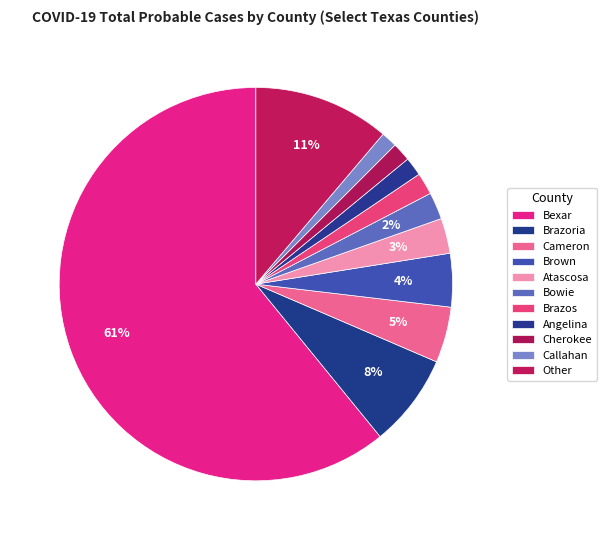

How many slices are in this pie chart?

11